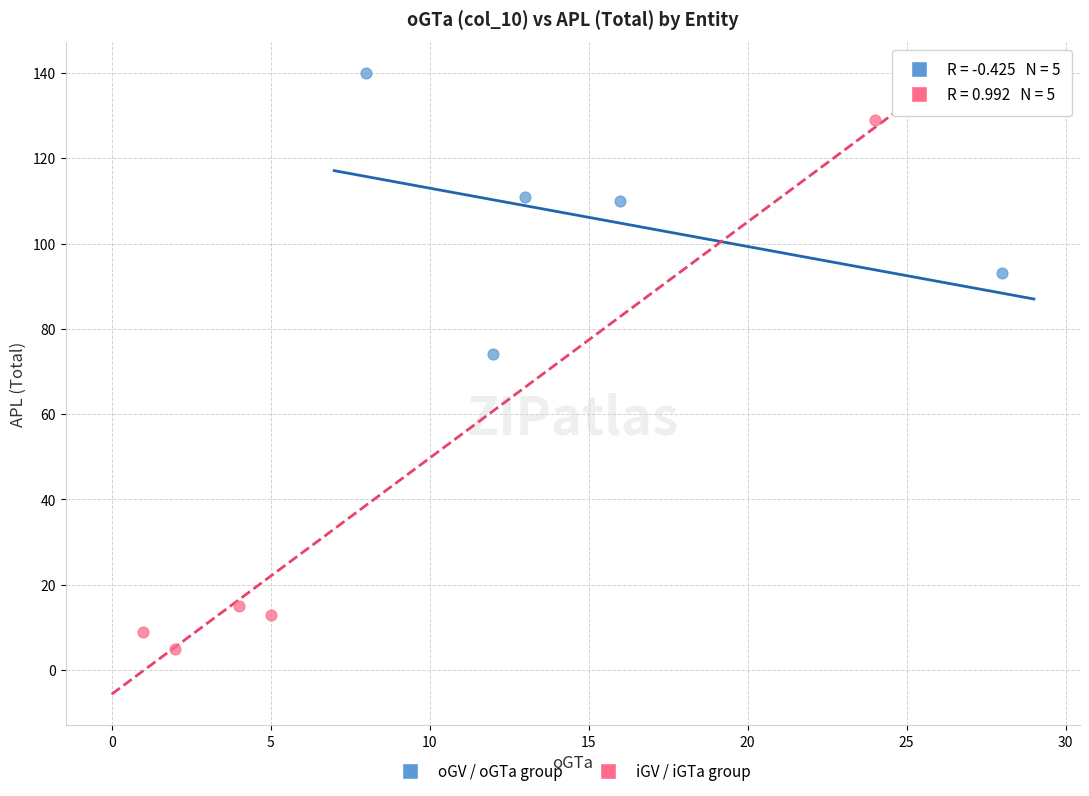

Which series contains the highest Y value?

oGV / oGTa group